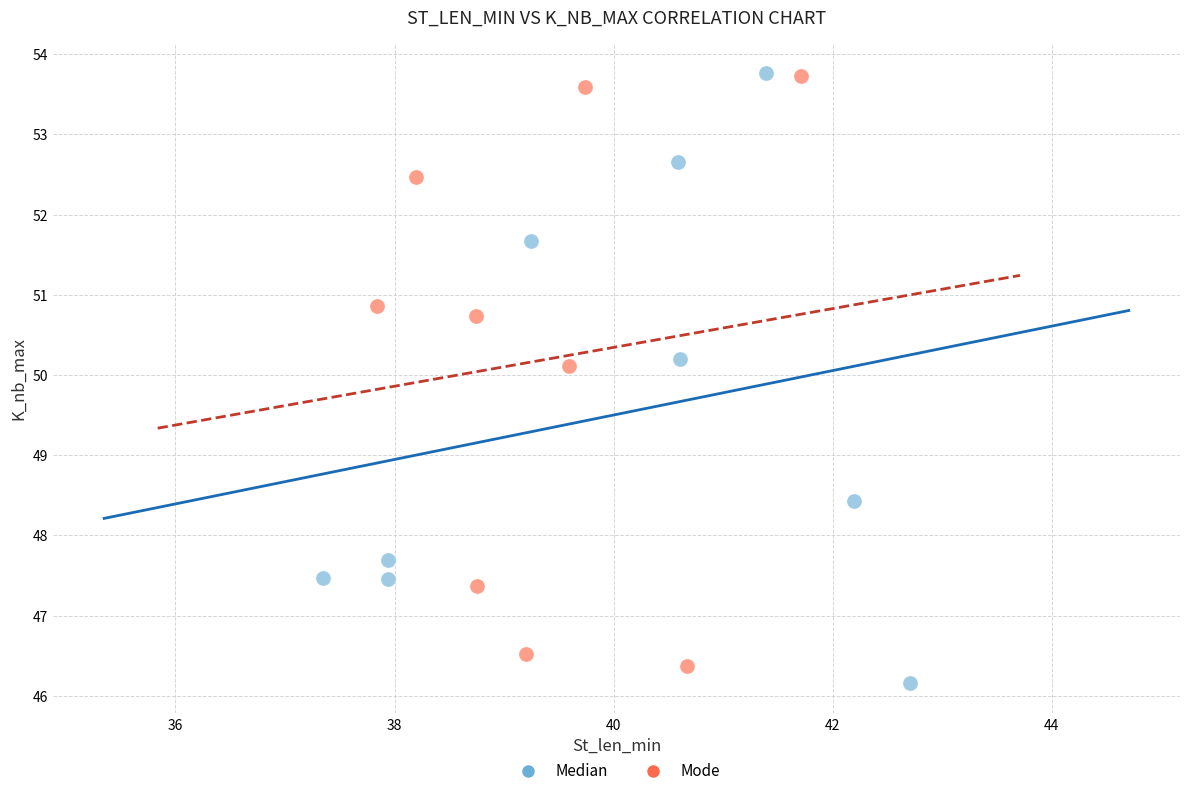

What are all the series names shown in the legend?

Median, Mode